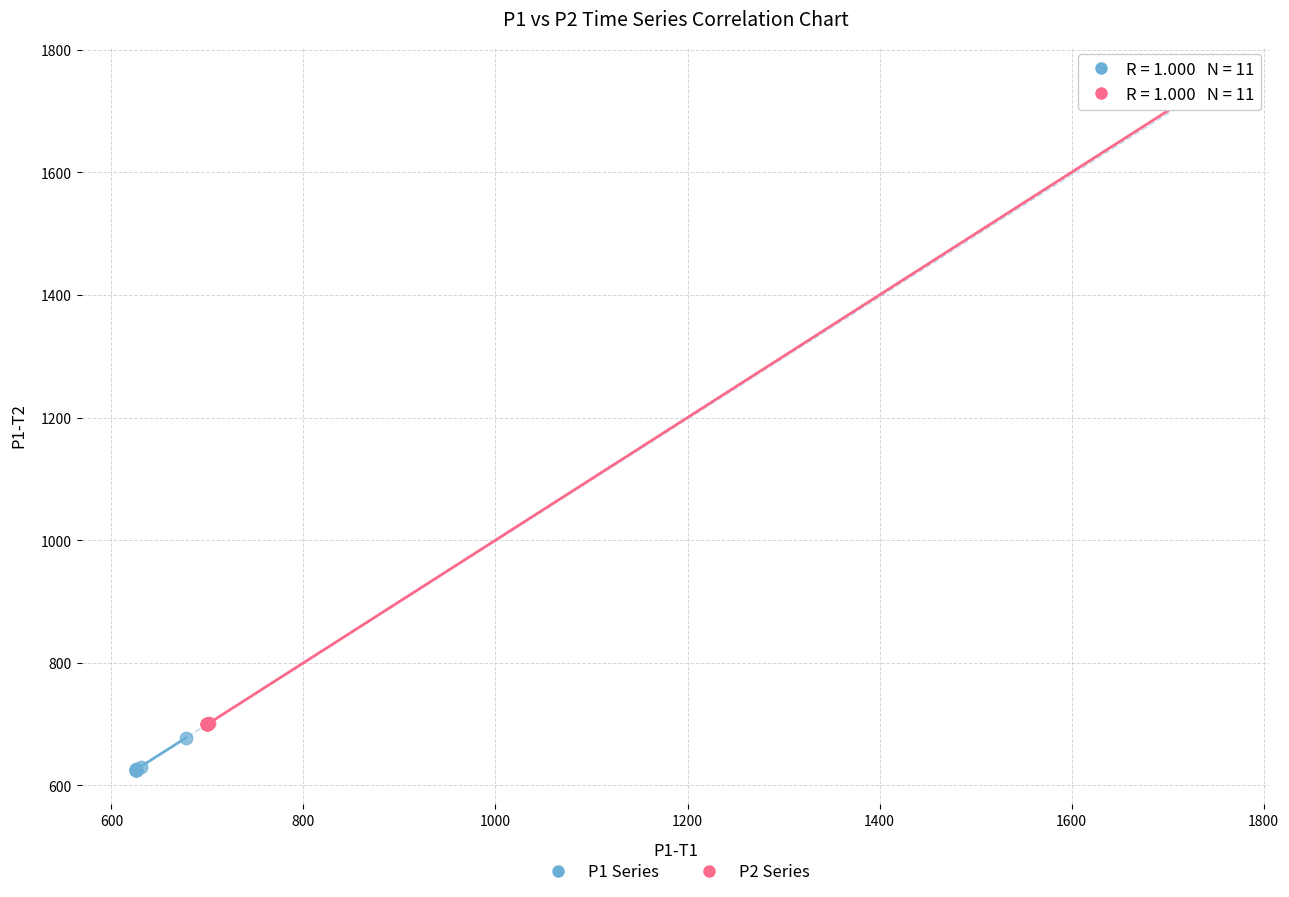

Which series has the largest Y range (max minus min)?

P2 Series